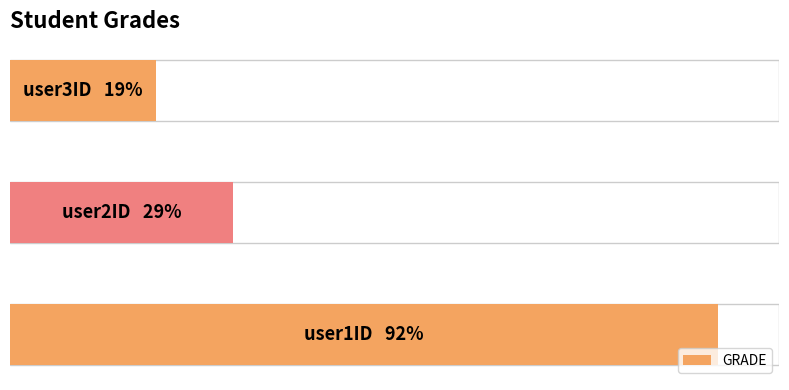

Does the chart contain any negative values?

No